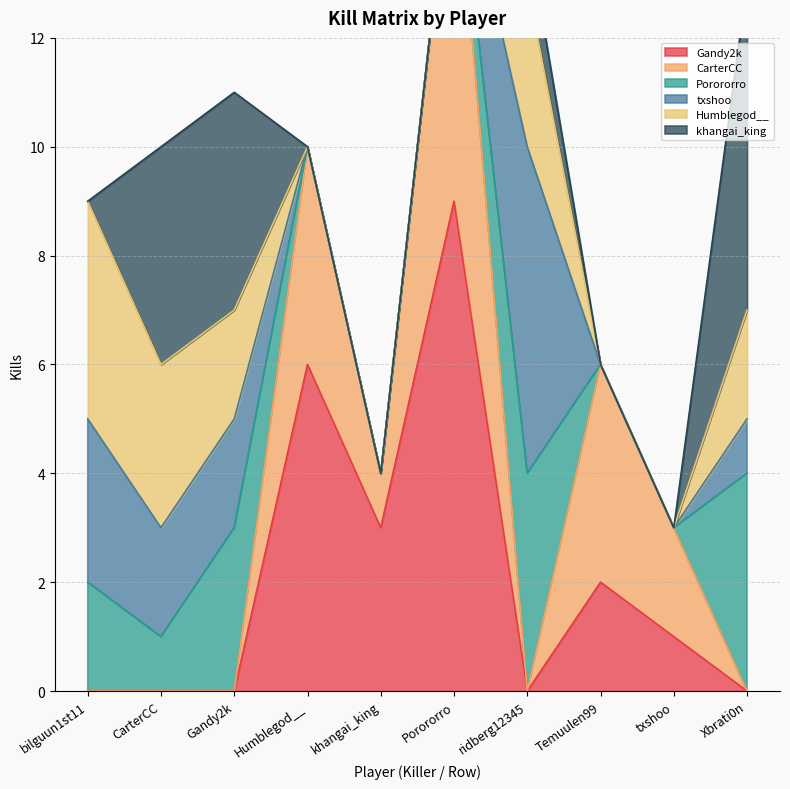

How many data points in CarterCC are above 1?

4